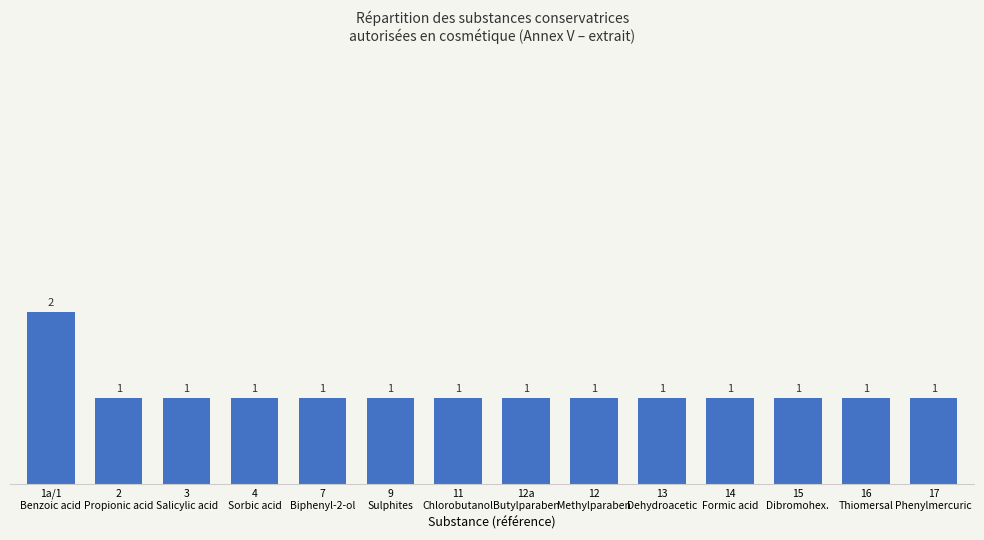

What is the sum of all values?

15